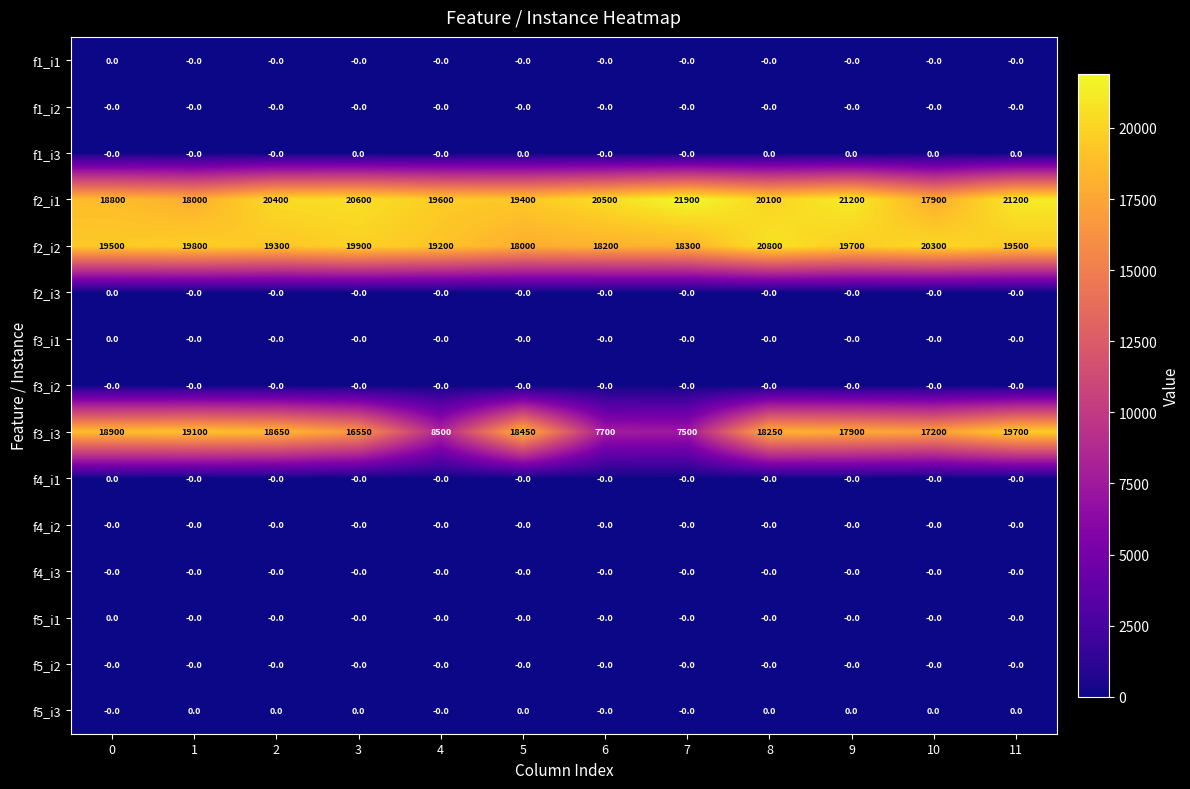

True or false: f5_i3 has a value of 0 at 9.

True